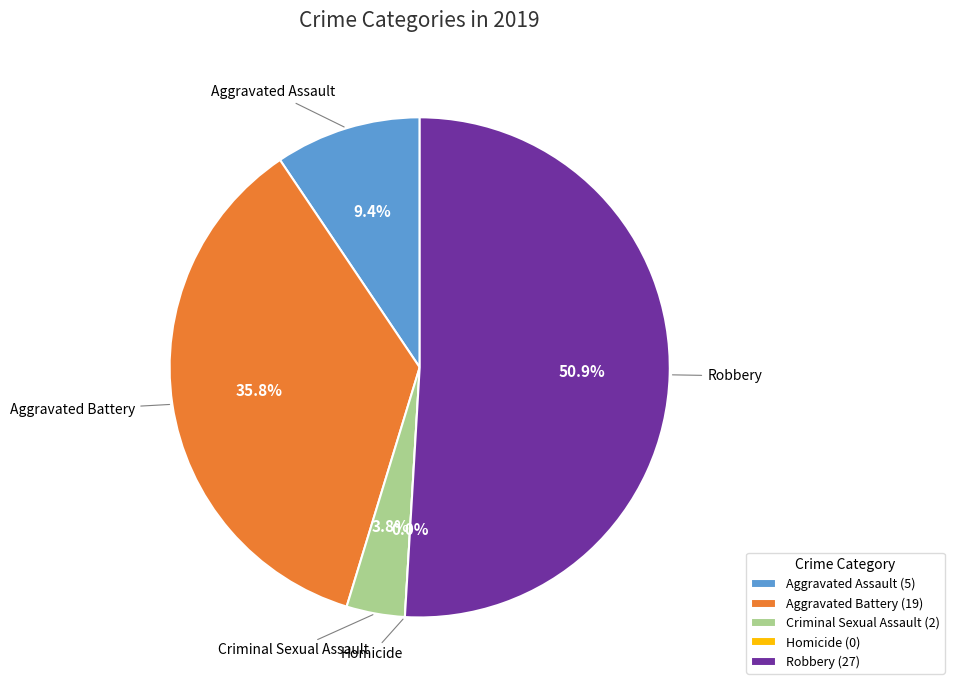

To the nearest percent, what is the average slice percentage?

20%